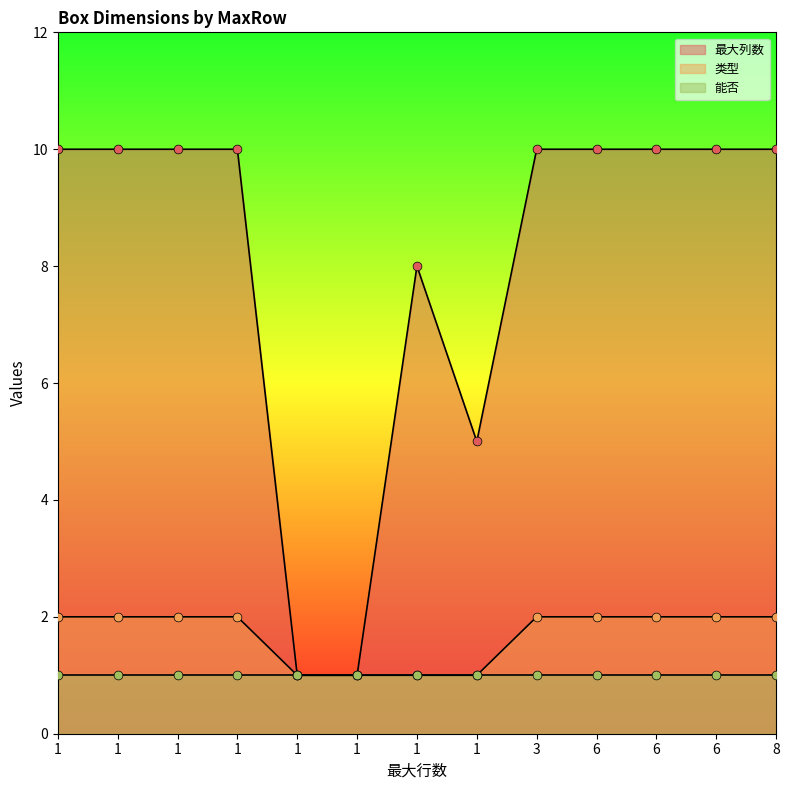

Which series has the largest total across all categories?

最大列数